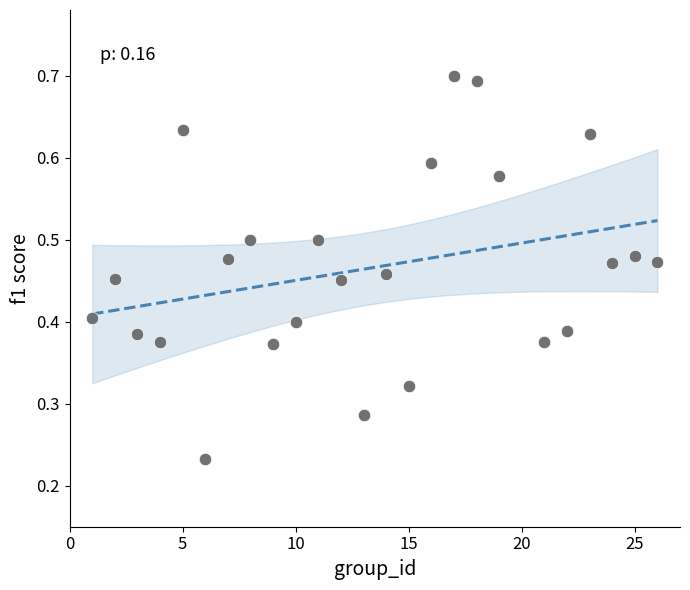

What is the range of X values (max minus min)?

25.0